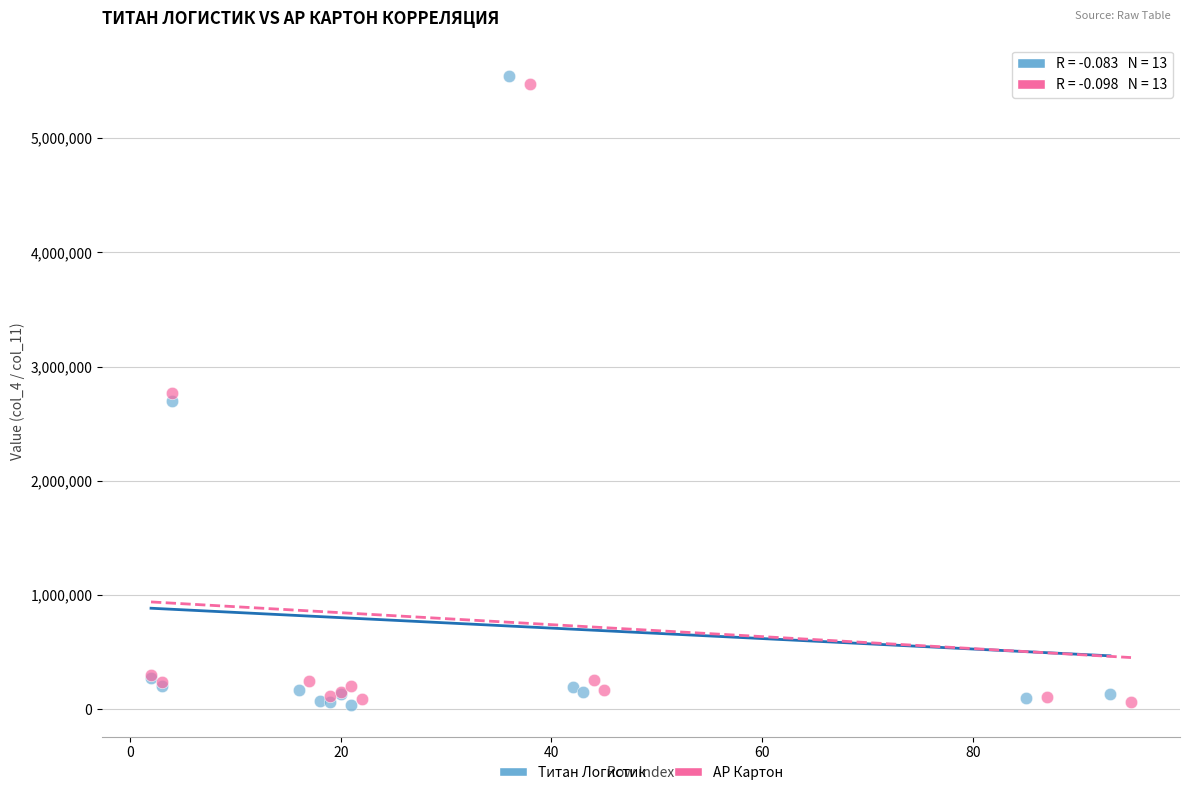

What are all the series names shown in the legend?

Титан Логистик, АР Картон